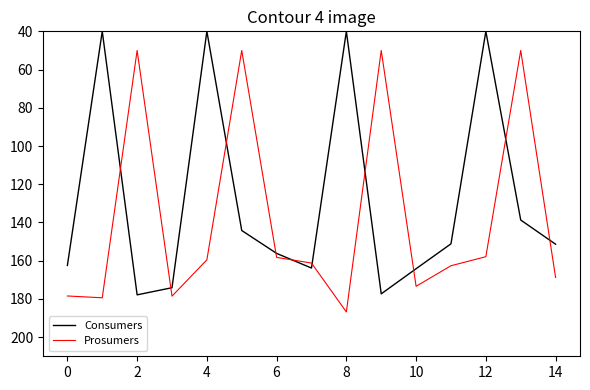

Which series has the largest total across all categories?

Prosumers